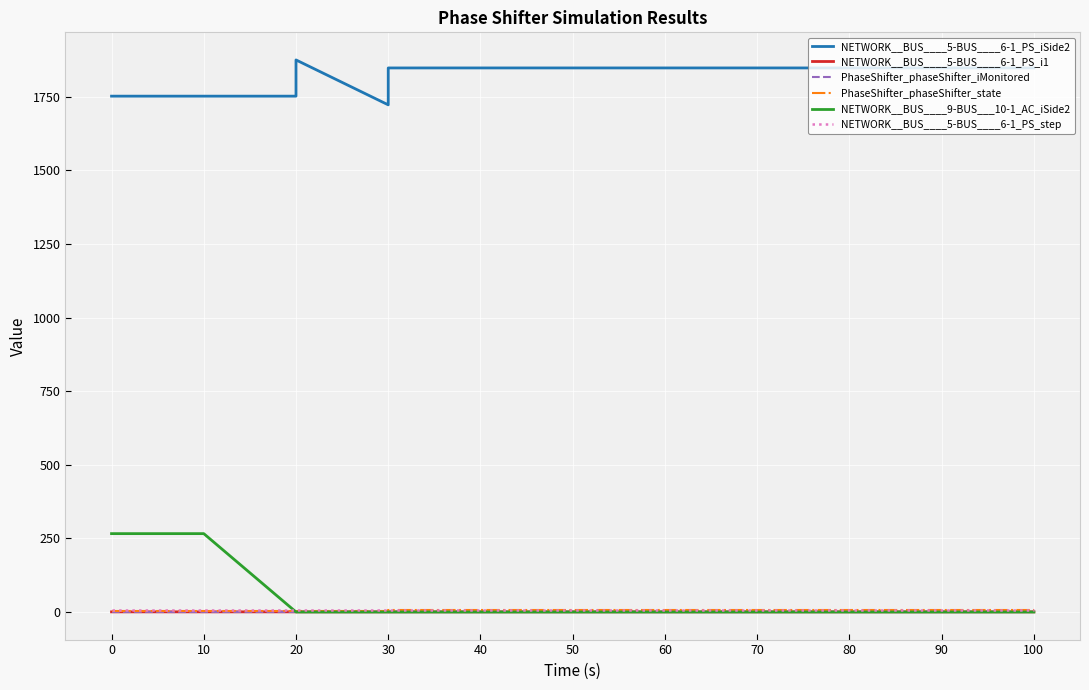

How many distinct data groups are displayed?

6